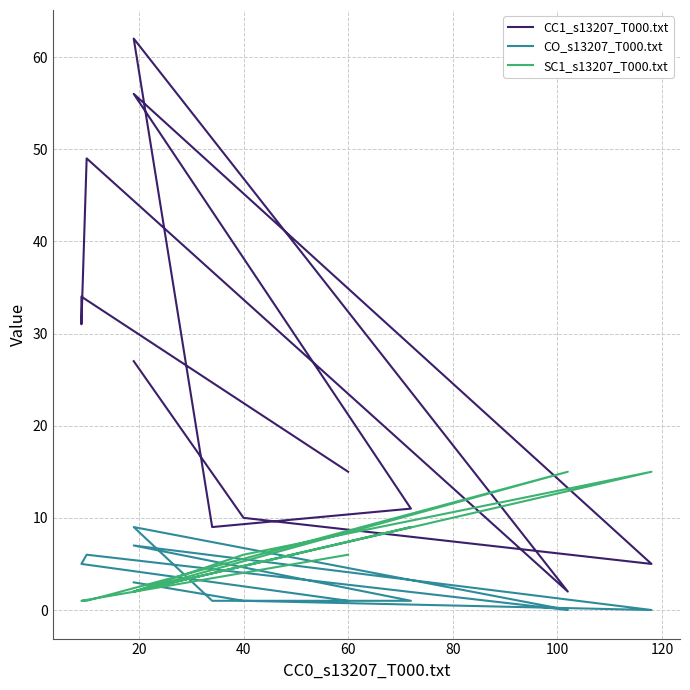

Between which two adjacent categories do SC1_s13207_T000.txt and CO_s13207_T000.txt first intersect?

0 and 20